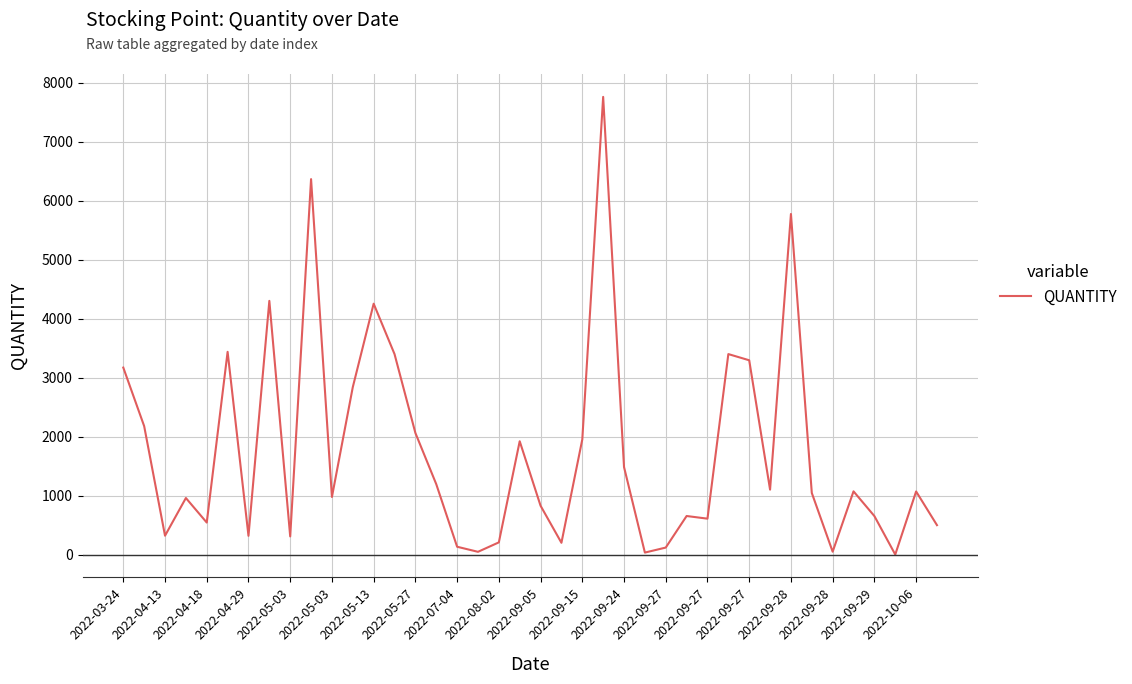

What is the maximum value shown in the chart?

7760